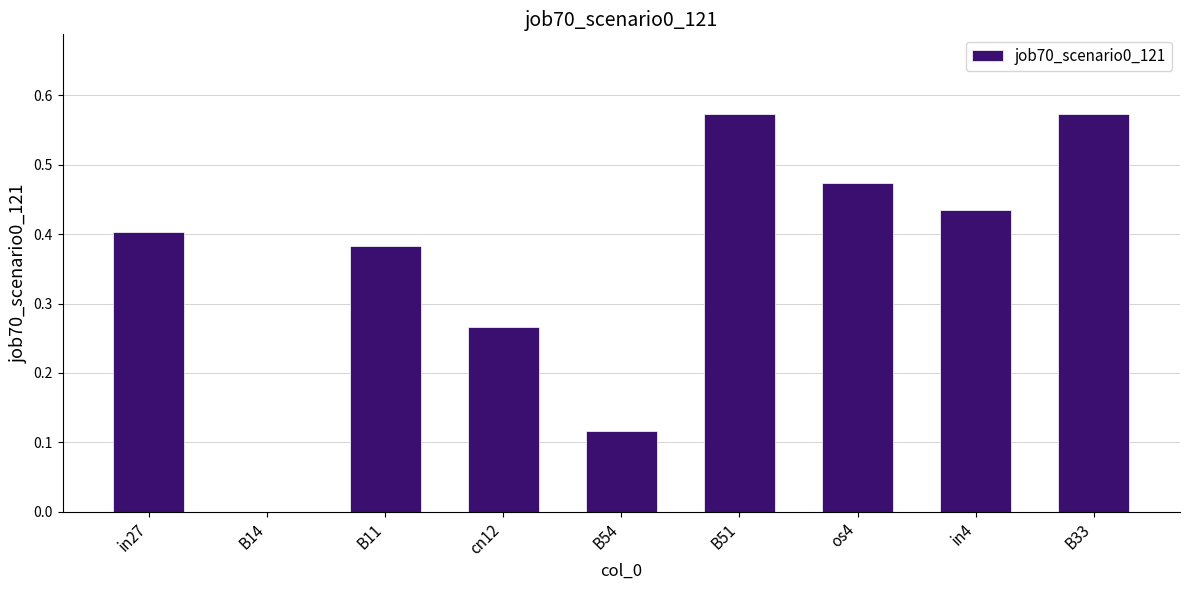

How many values are between 0 and 1?

9